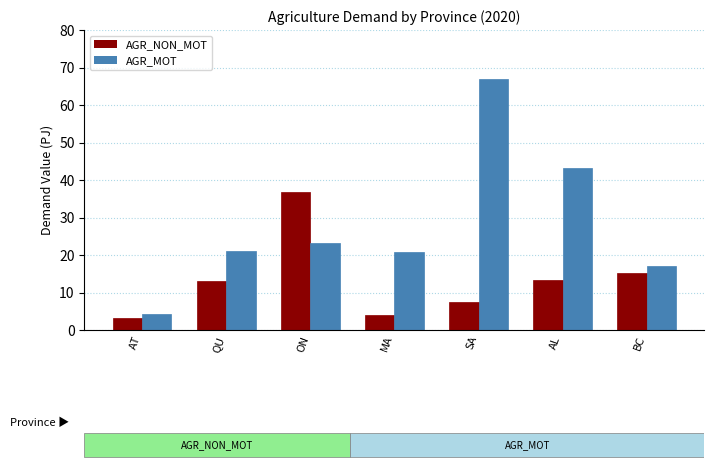

What is the approximate value of AGR_MOT at MA?

20.9